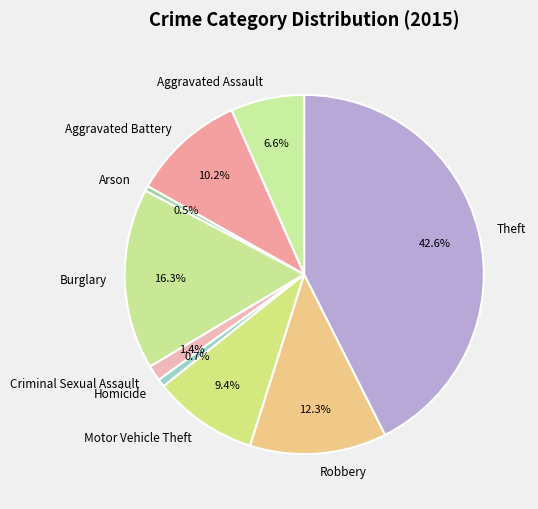

What percentage do Arson and Robbery together represent?

12.8%